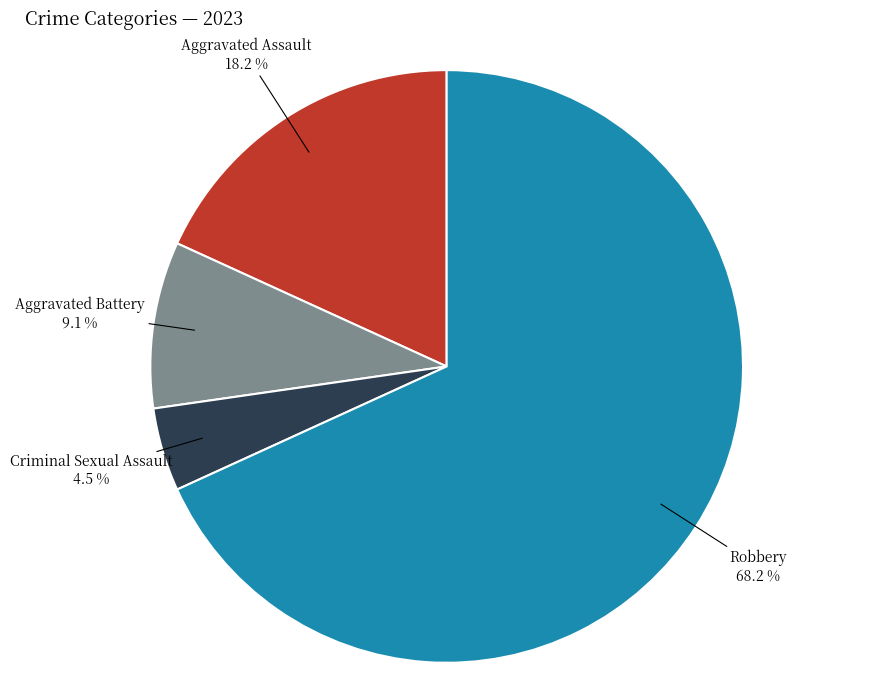

Count the number of slices in the pie.

4